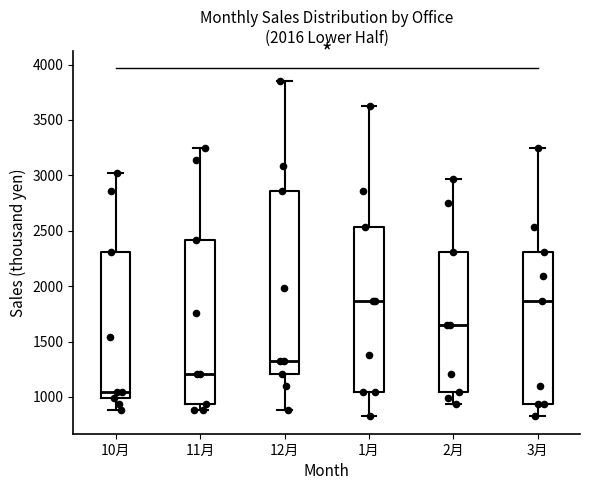

Which box's median line is the lowest?

10月